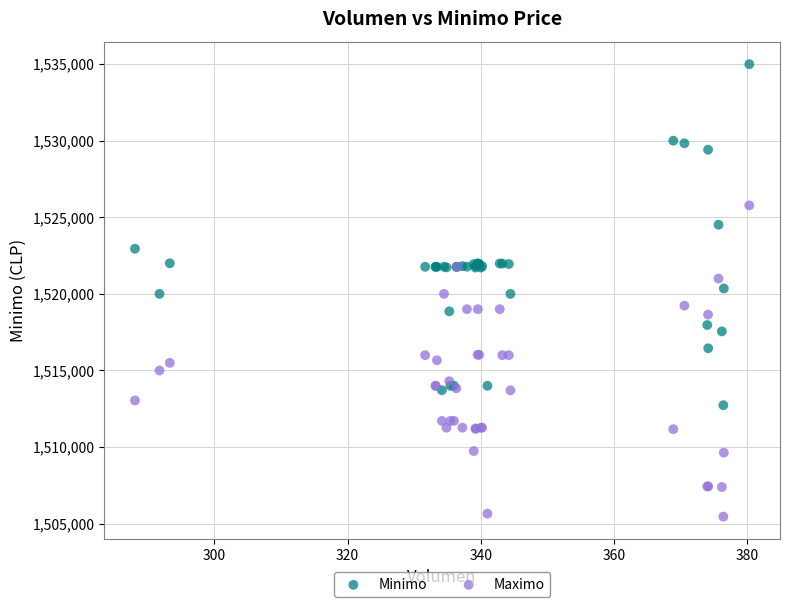

Which series has the widest spread of Y values?

Minimo